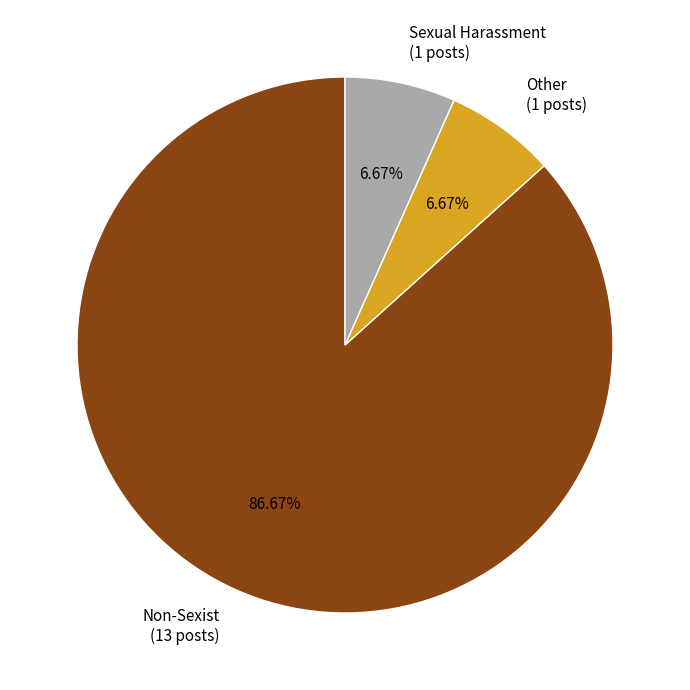

Is there a majority slice in this chart?

Yes